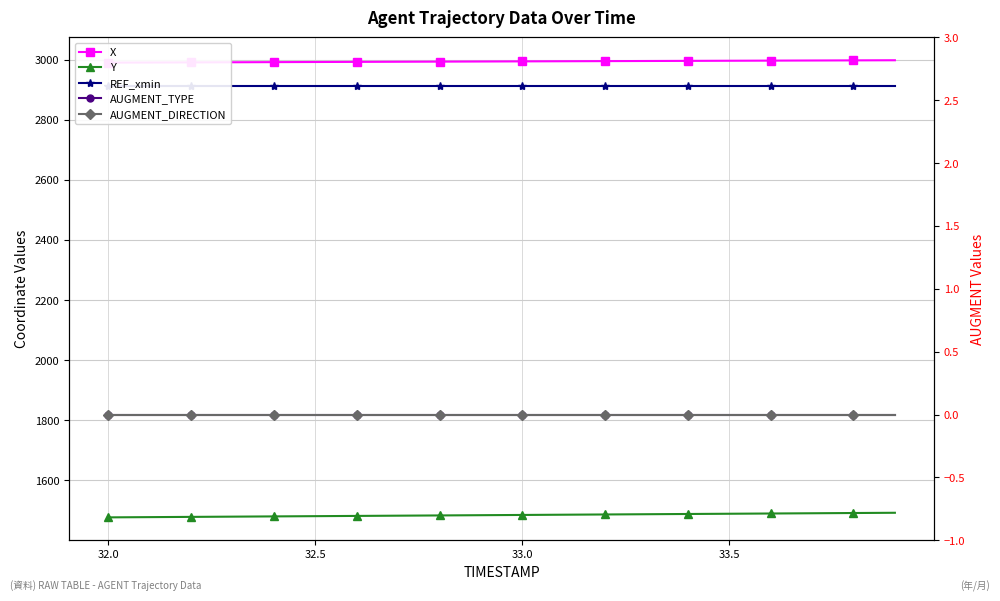

What is the difference between the second highest and minimum values in the Y series?

14.5